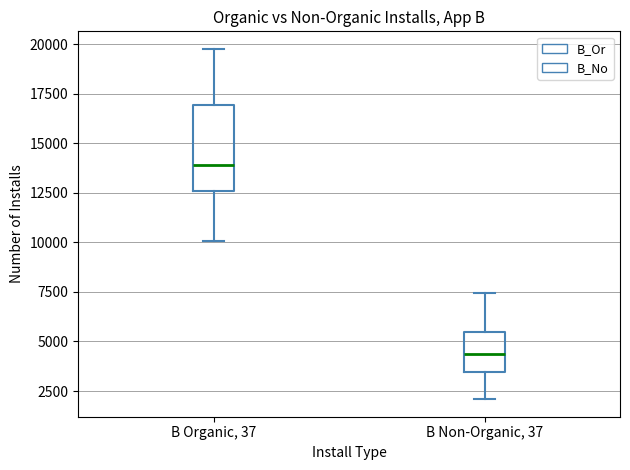

Which box's median line is the lowest?

B Non-Organic, 37